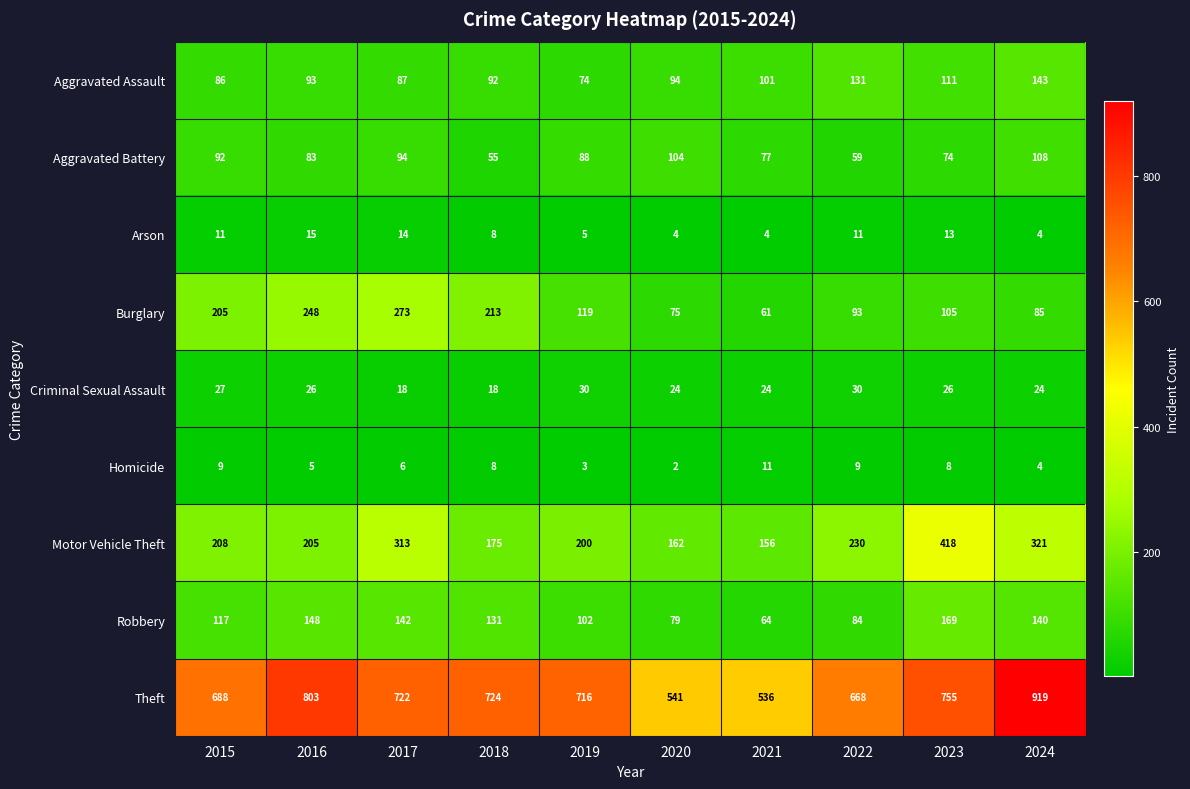

List the series in order of their peak value, lowest first.

Homicide, Arson, Criminal Sexual Assault, Aggravated Battery, Aggravated Assault, Robbery, Burglary, Motor Vehicle Theft, Theft